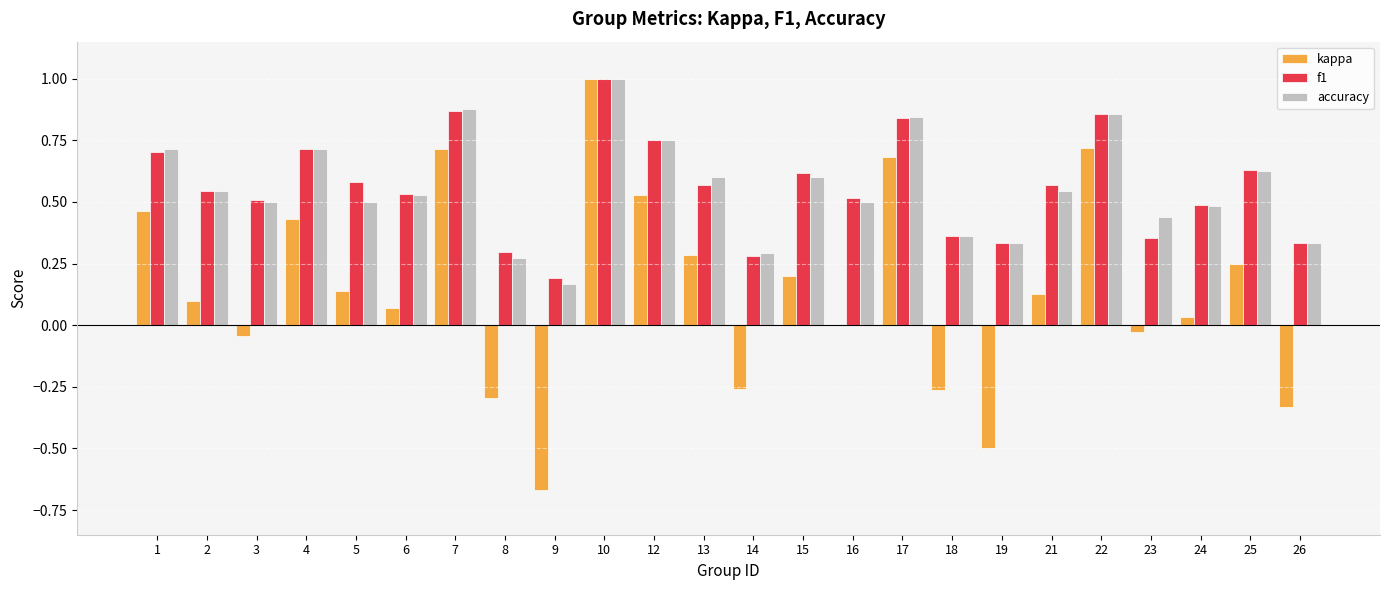

Is it true that accuracy equals 0.2 at 9?

True